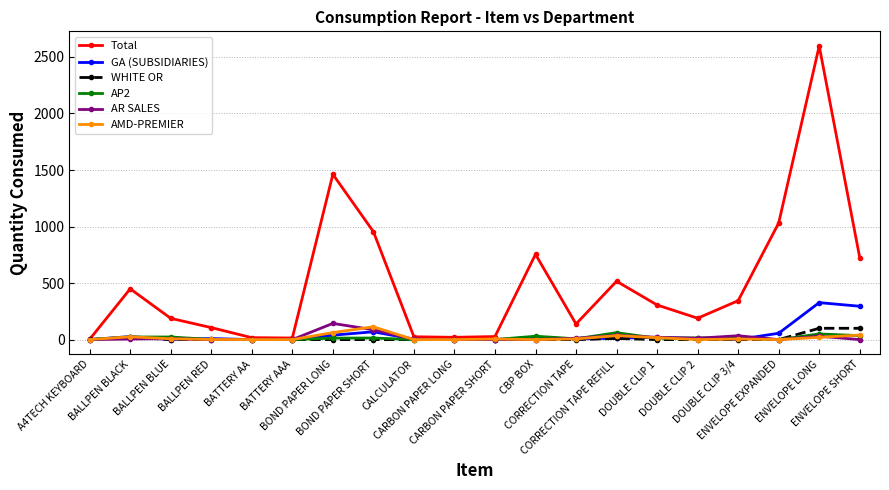

Is it true that AP2 equals 23 at BALLPEN BLACK?

True